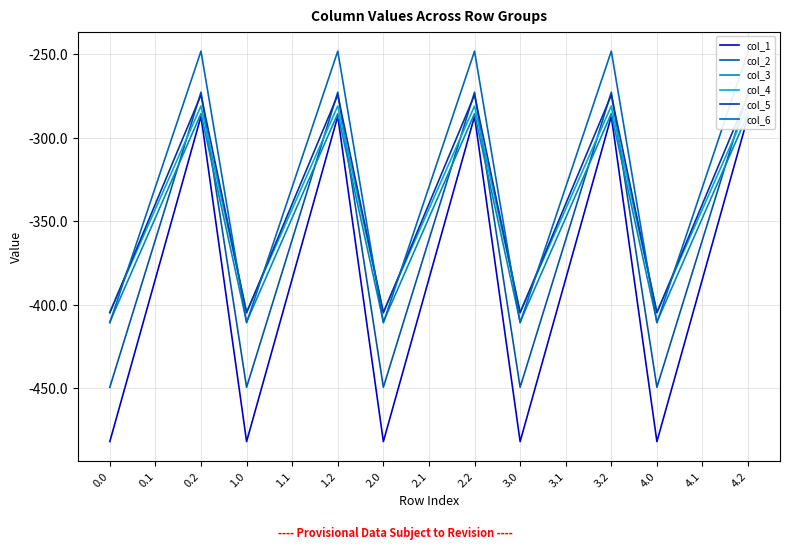

Which series has the largest total across all categories?

col_6